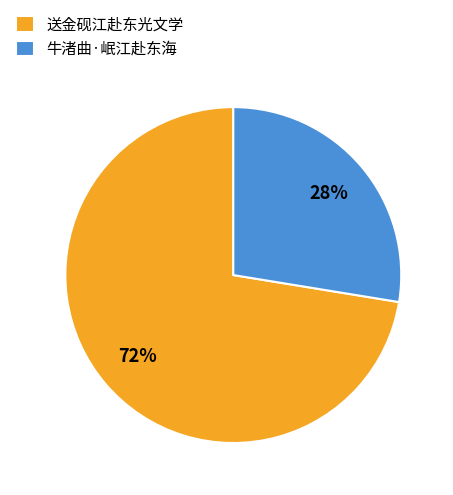

The 牛渚曲·岷江赴东海 slice represents 17% of the pie. True or false?

False